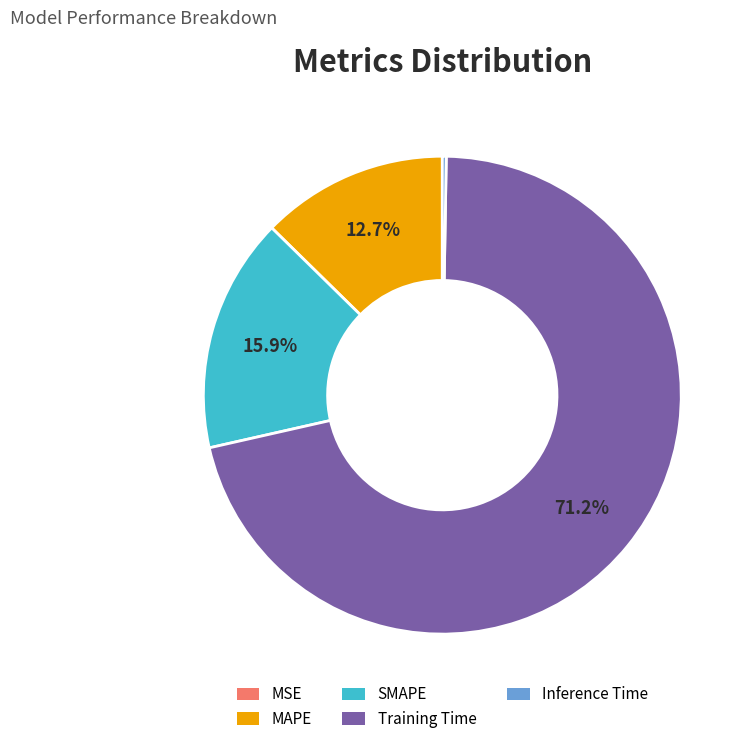

Do Training Time and SMAPE together represent more than half of the pie?

Yes